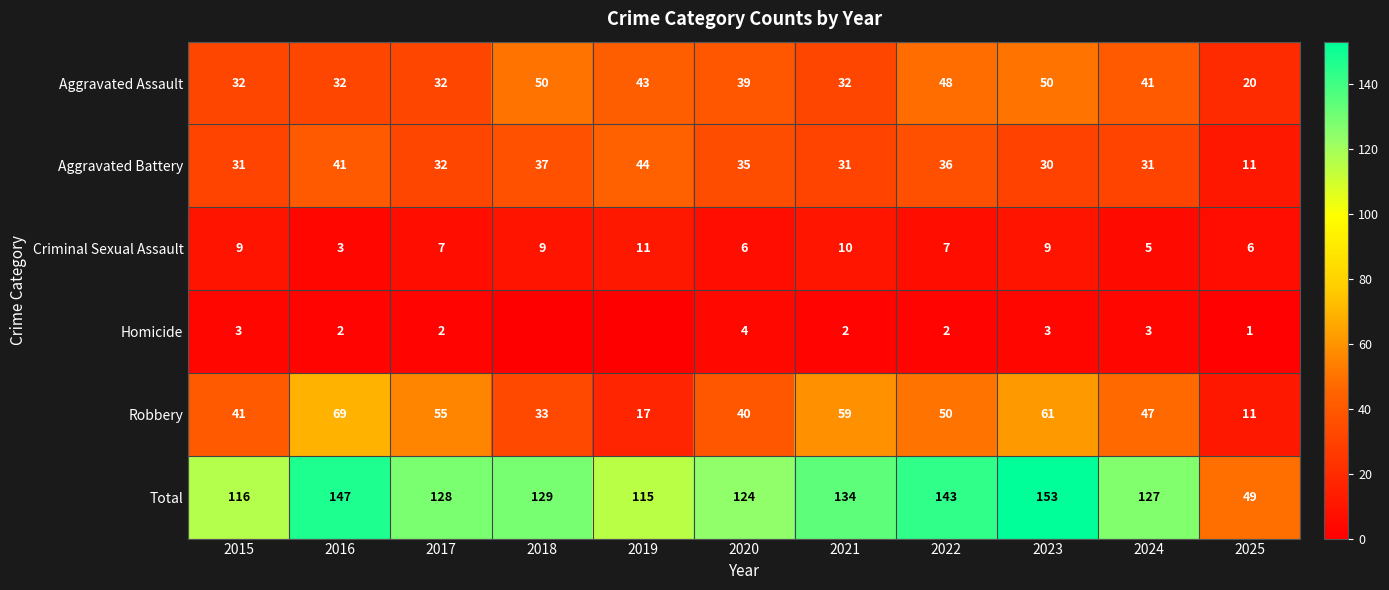

What is the spread (max minus min) of values at 2019?

115